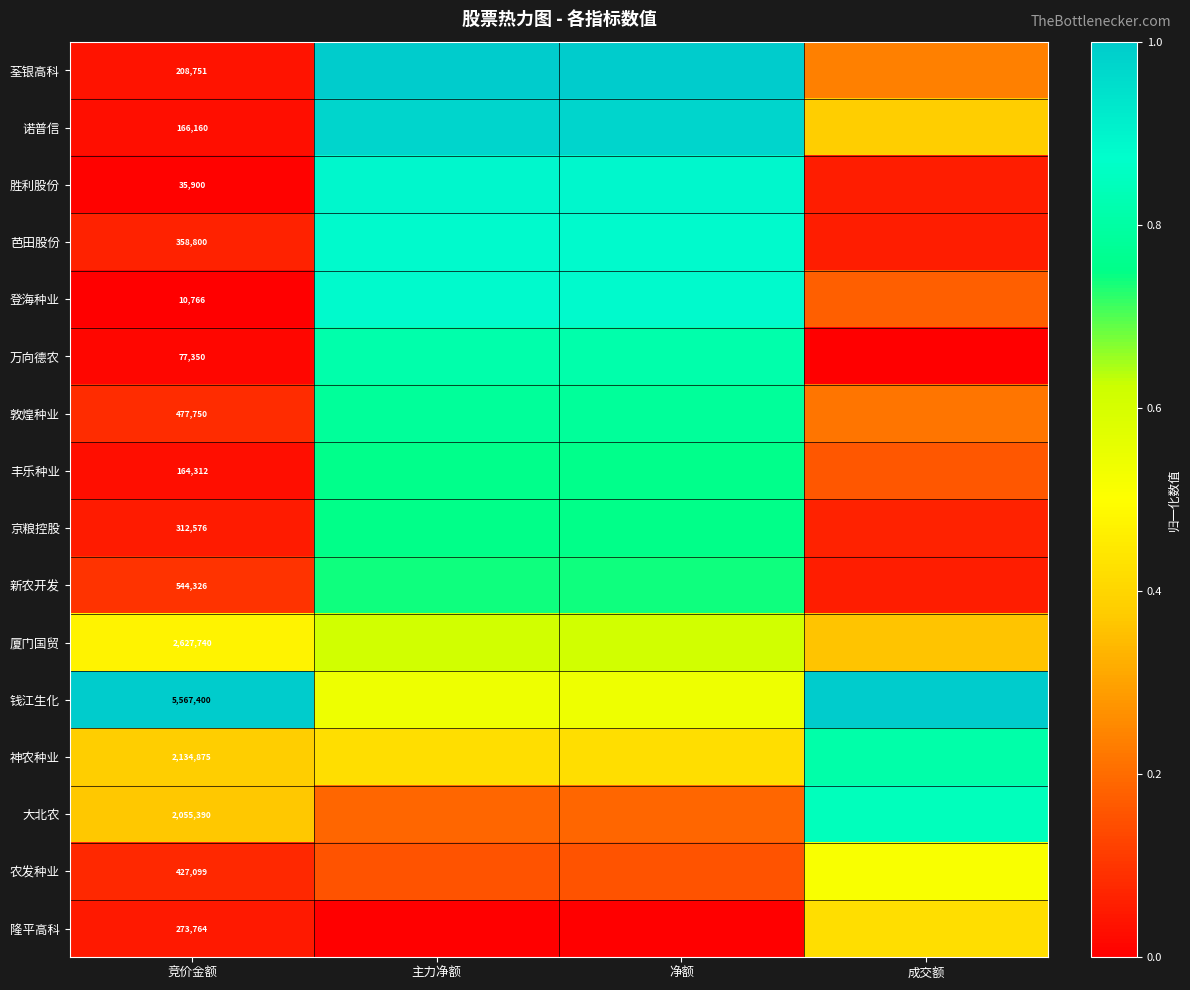

What is the maximum value shown in the chart?

1.0